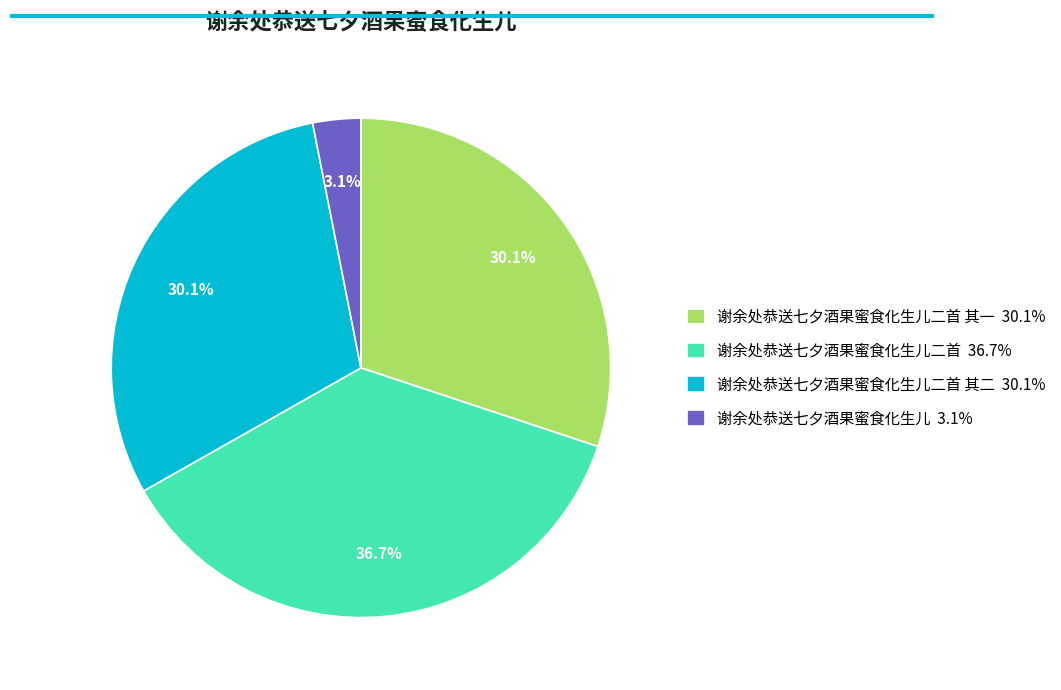

What is the smallest slice in the pie chart?

谢余处恭送七夕酒果蜜食化生儿 3.1%